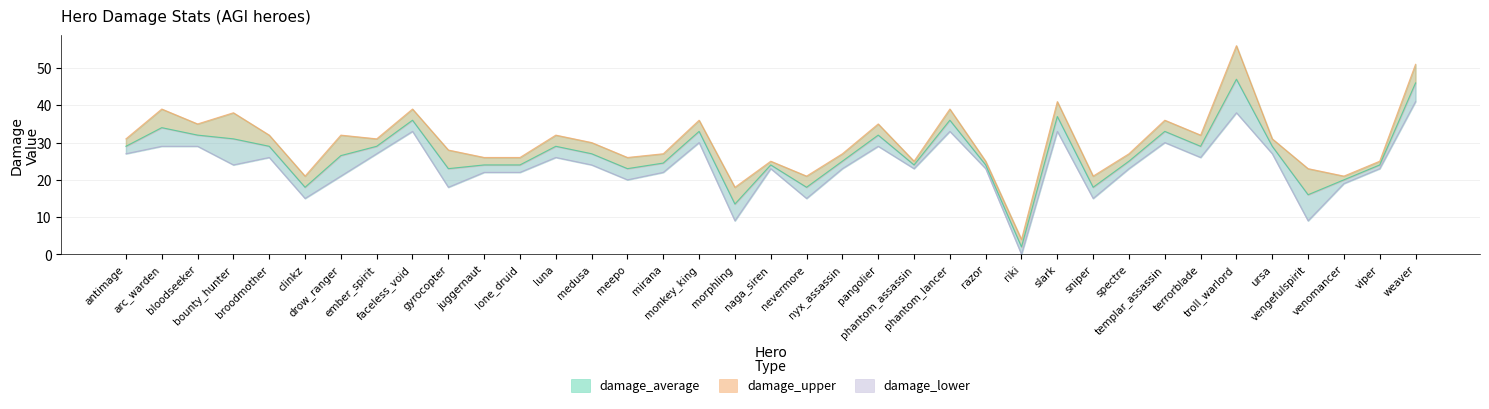

The value of damage_lower at viper is 38.2. True or false?

False